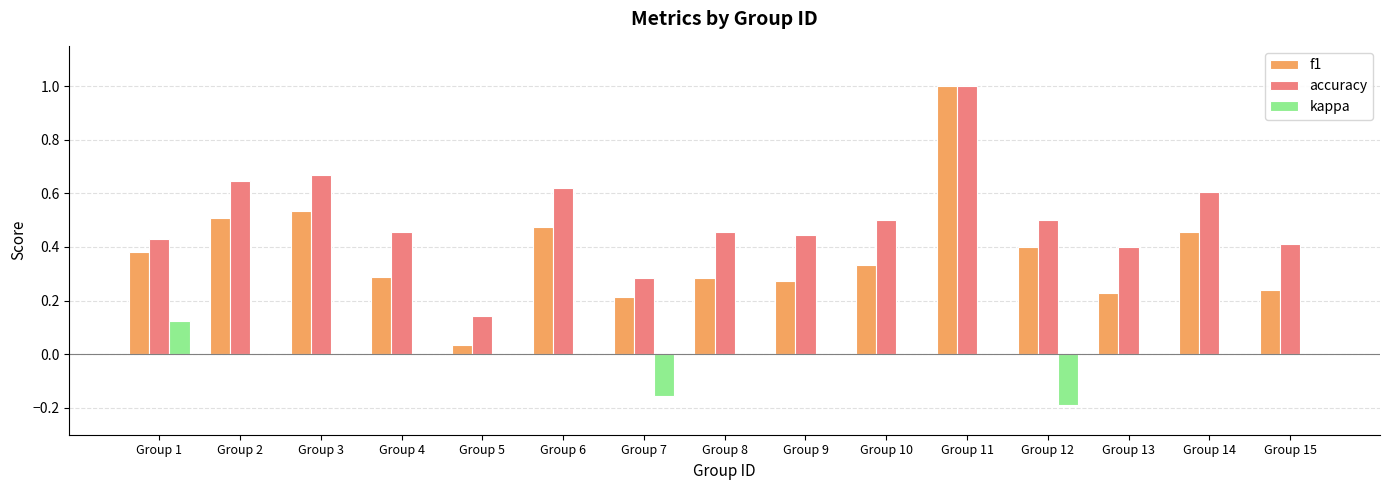

The kappa series shows 0.2 at Group 4. True or false?

False